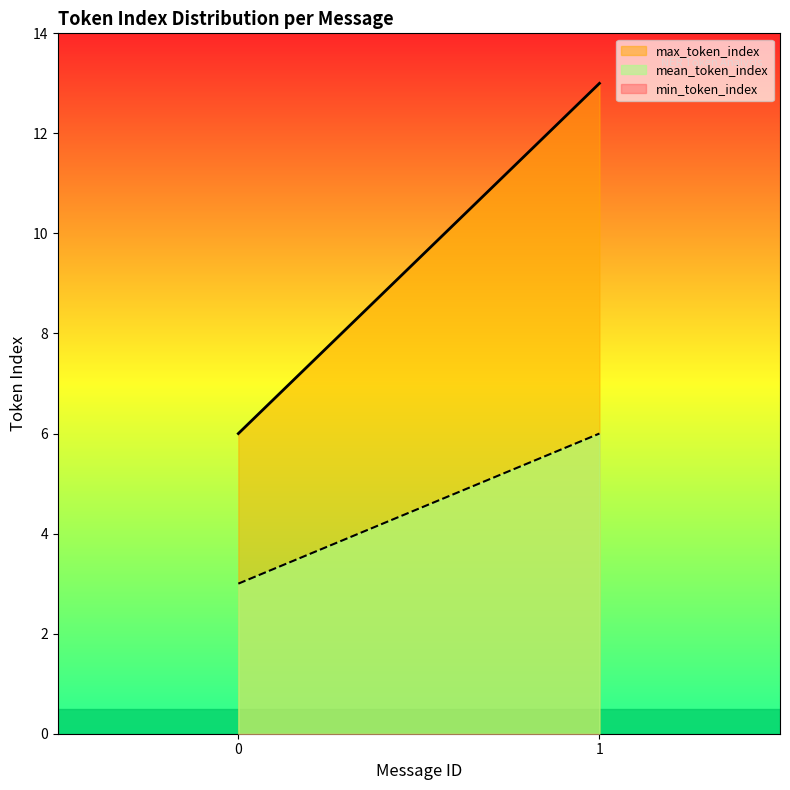

What is the greatest value displayed?

13